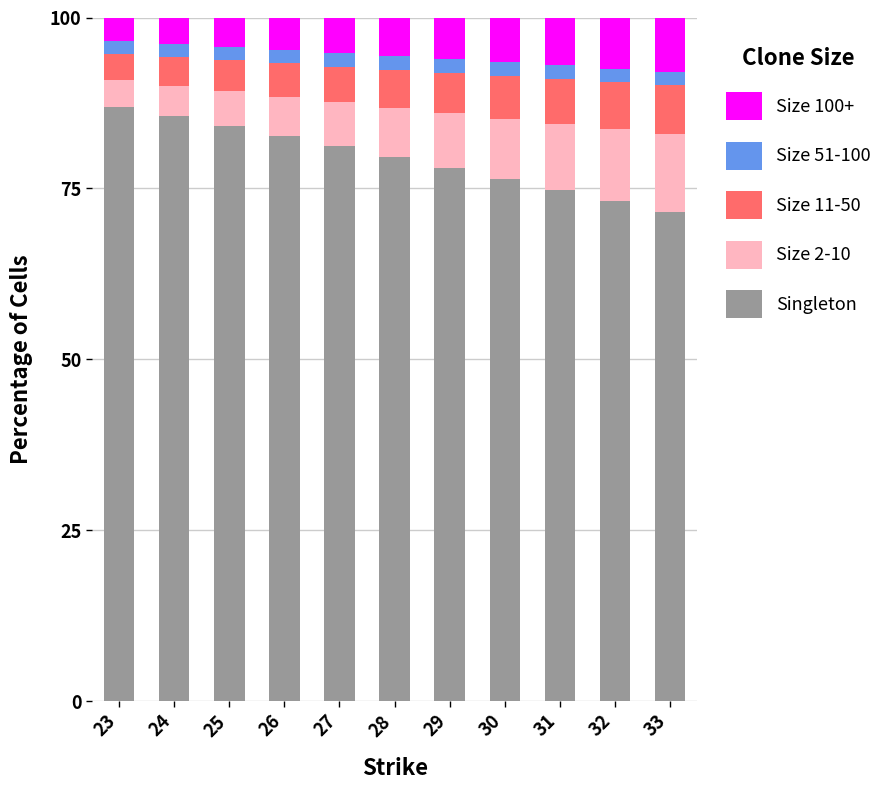

What is the lowest value of the Singleton series?

71.6